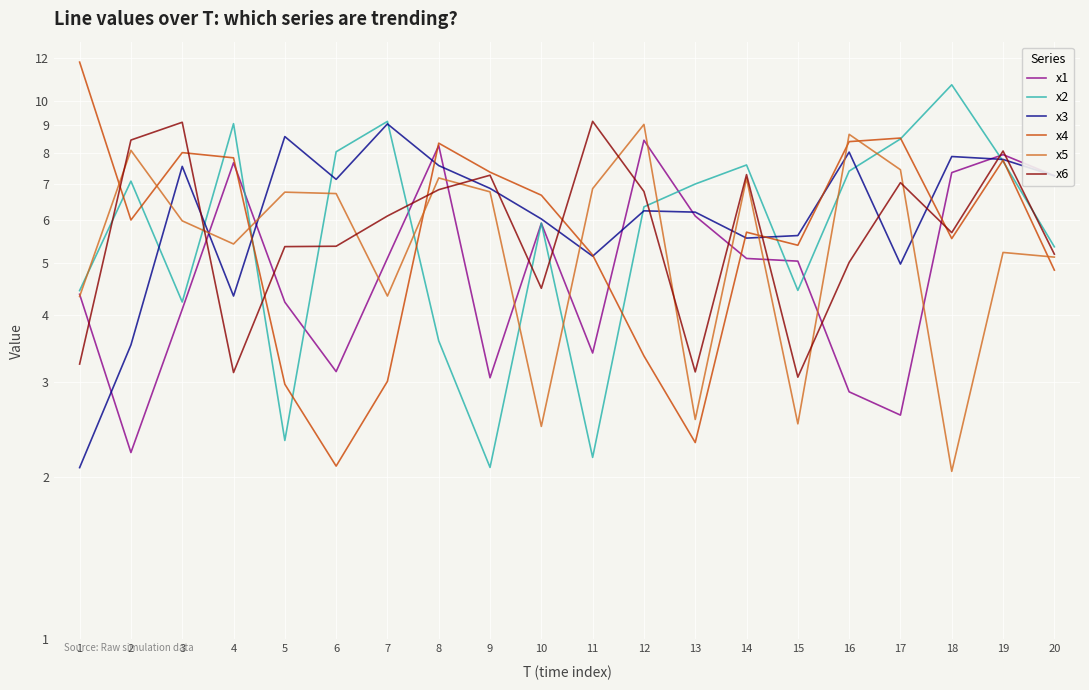

Where is x1 nearest to the value 5?

15